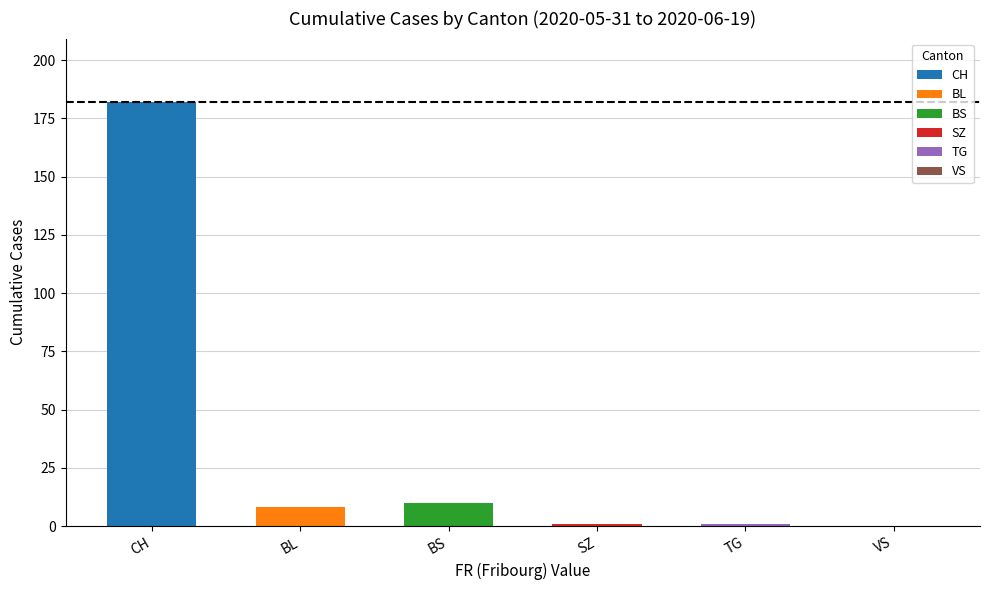

At which category does the chart reach its peak across all series?

CH